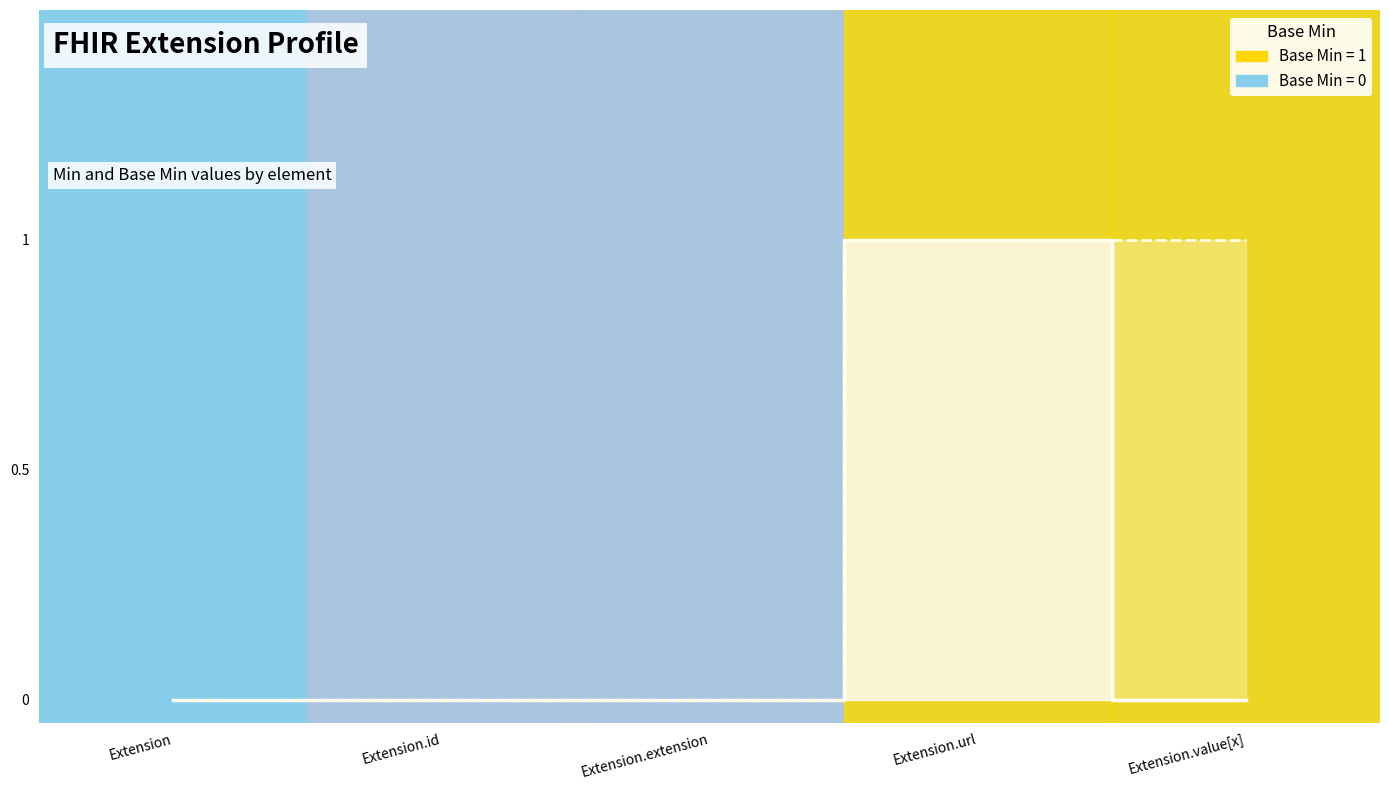

Is it true that the value at Extension.extension is 0?

True